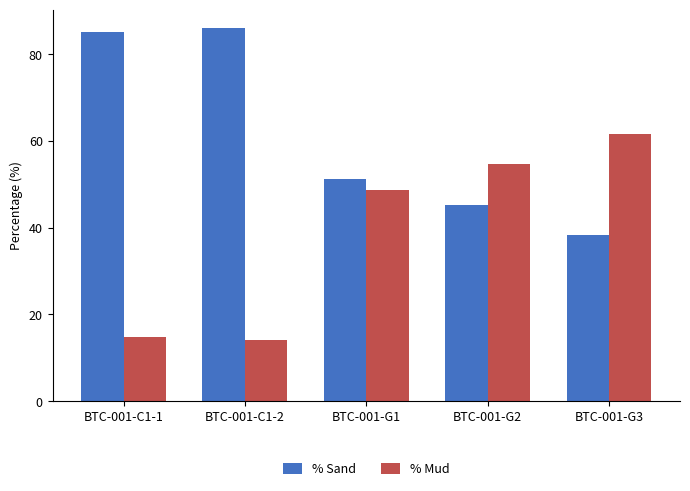

At which label is % Sand closest to 62?

BTC-001-G1